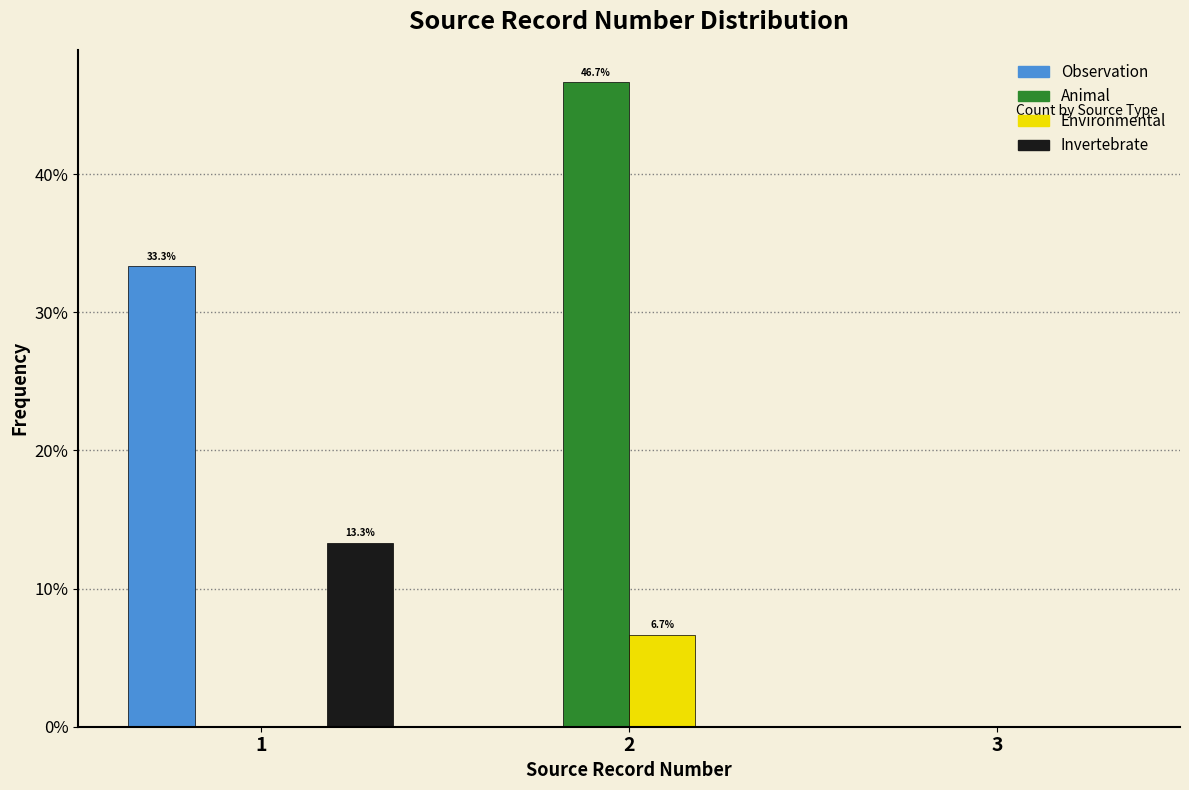

In the Animal series, which range on the x-axis has the tallest bar?

1.5 to 2.5